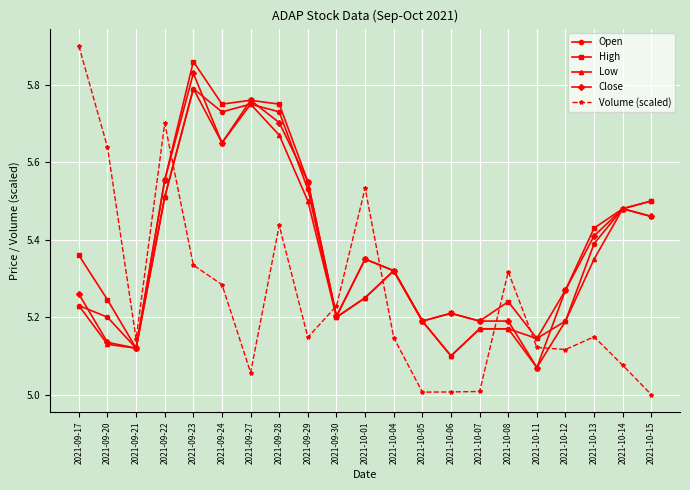

Is it true that Low equals 5.2 at 2021-10-05?

True